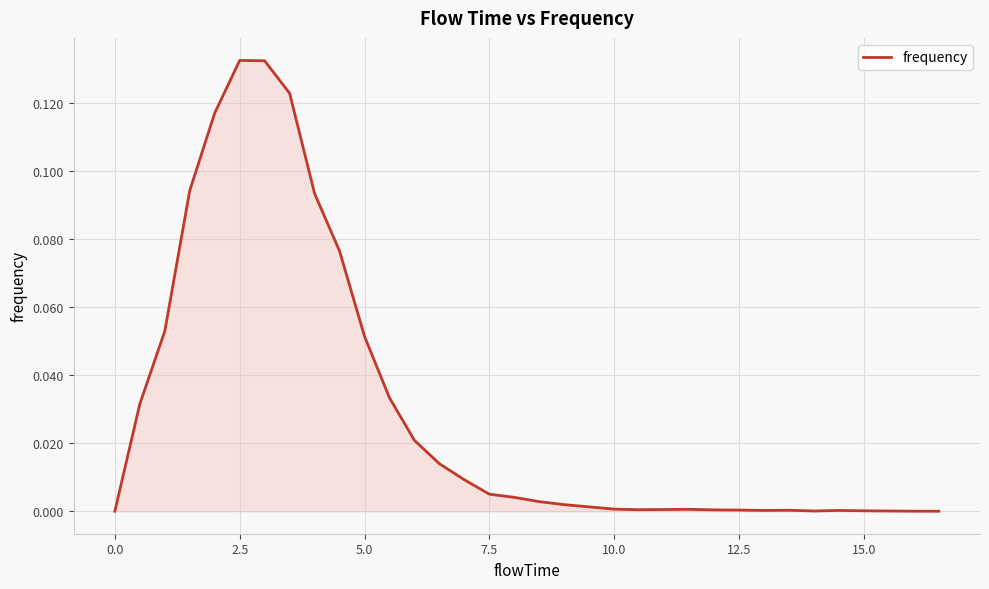

How many lines are shown in the chart?

1